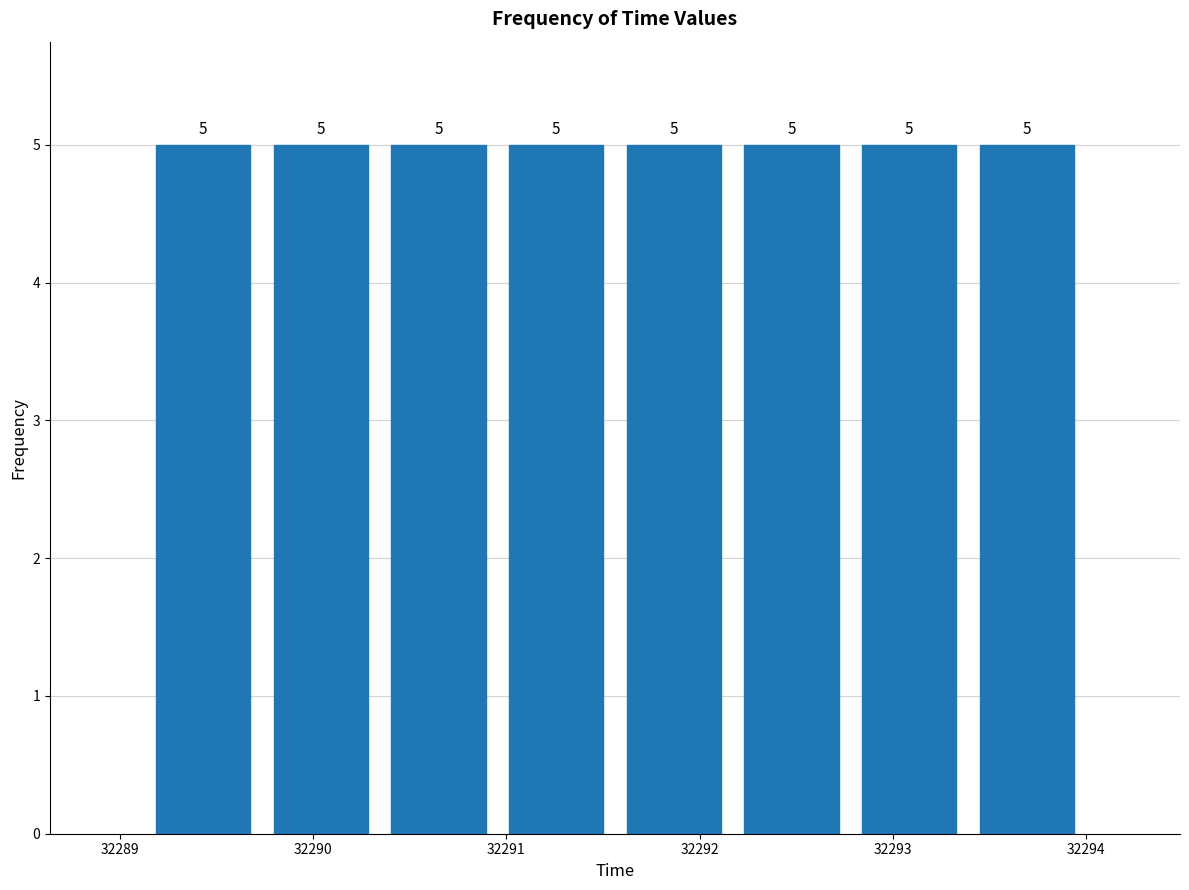

Reading left to right, transcribe this chart: for each bar, give the range it covers on the x-axis and its height. The bar edges are not printed on the chart, so give them approximately, as read against the axis.

32289.1 to 32289.7: 5
32289.7 to 32290.3: 5
32290.3 to 32291.0: 5
32291.0 to 32291.6: 5
32291.6 to 32292.2: 5
32292.2 to 32292.8: 5
32292.8 to 32293.4: 5
32293.4 to 32294.0: 5